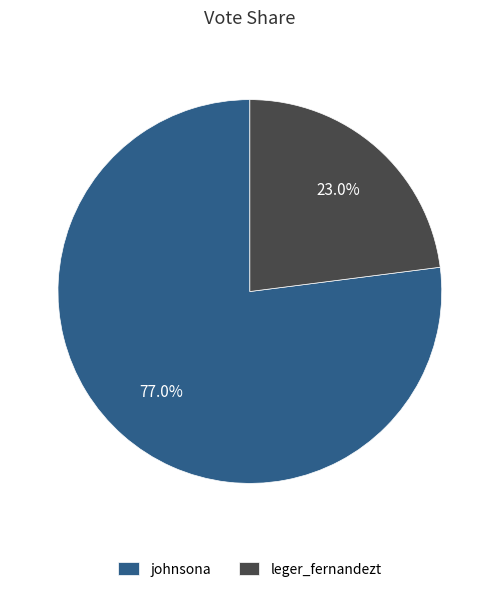

The johnsona slice represents 77% of the pie. True or false?

True